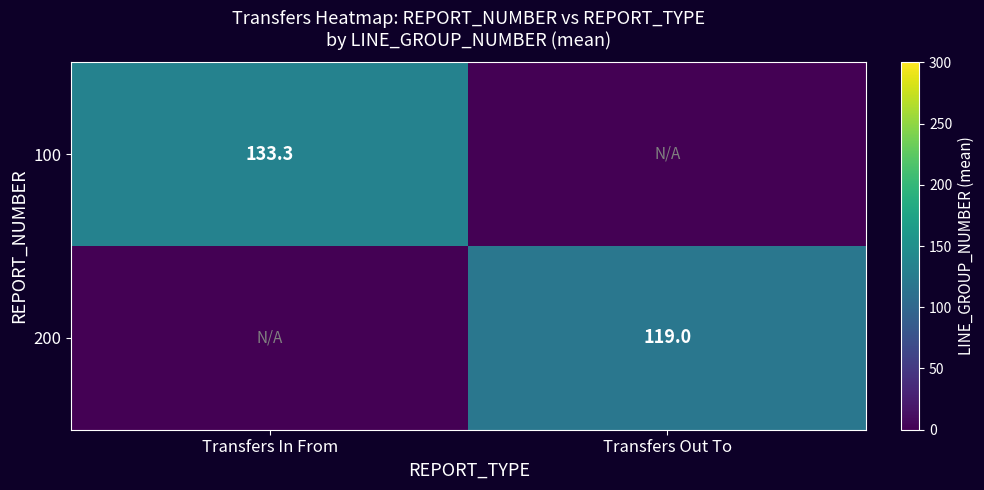

What is the total value across all series at Transfers Out To?

119.0